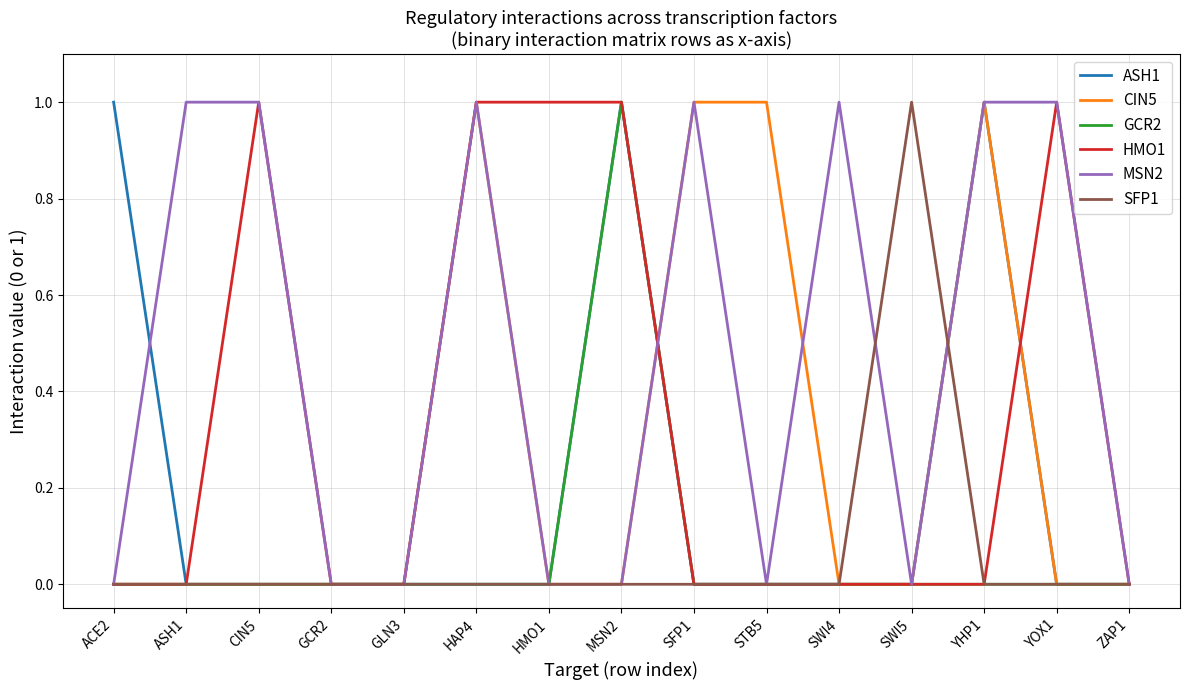

Which series has the largest total across all categories?

MSN2